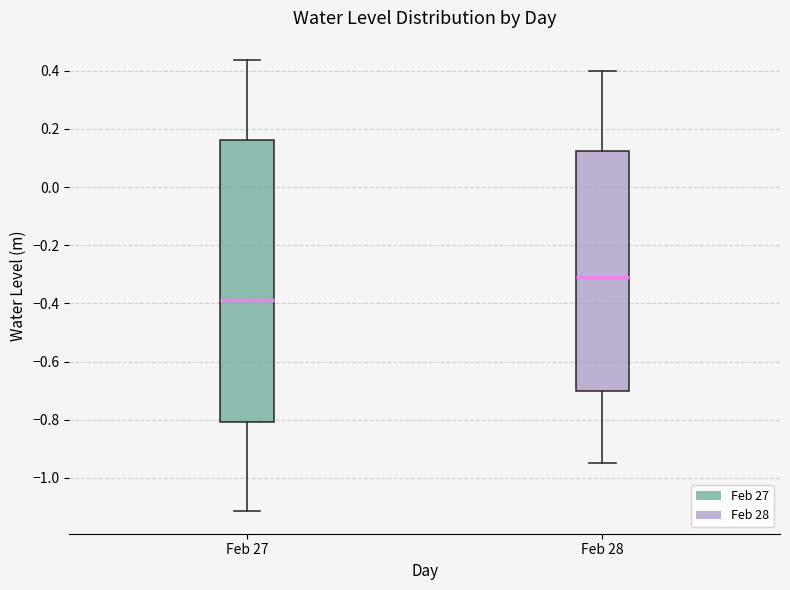

Reading left to right, read every box against the y-axis: the position of its median line, the range the box covers, and the ends of its whiskers. The values are not printed on the chart, so give them approximately, as read against the axis.

Feb 27: median -0.38, box -0.80 to 0.16, whiskers -1.12 to 0.44
Feb 28: median -0.30, box -0.70 to 0.12, whiskers -0.94 to 0.40